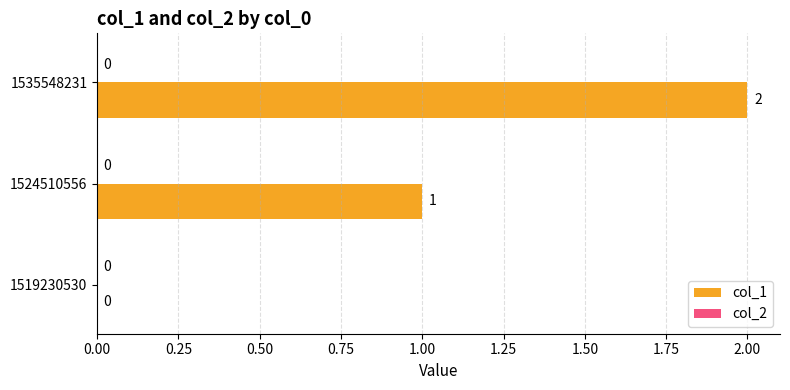

Where is the data nearest to the value 1?

1524510556